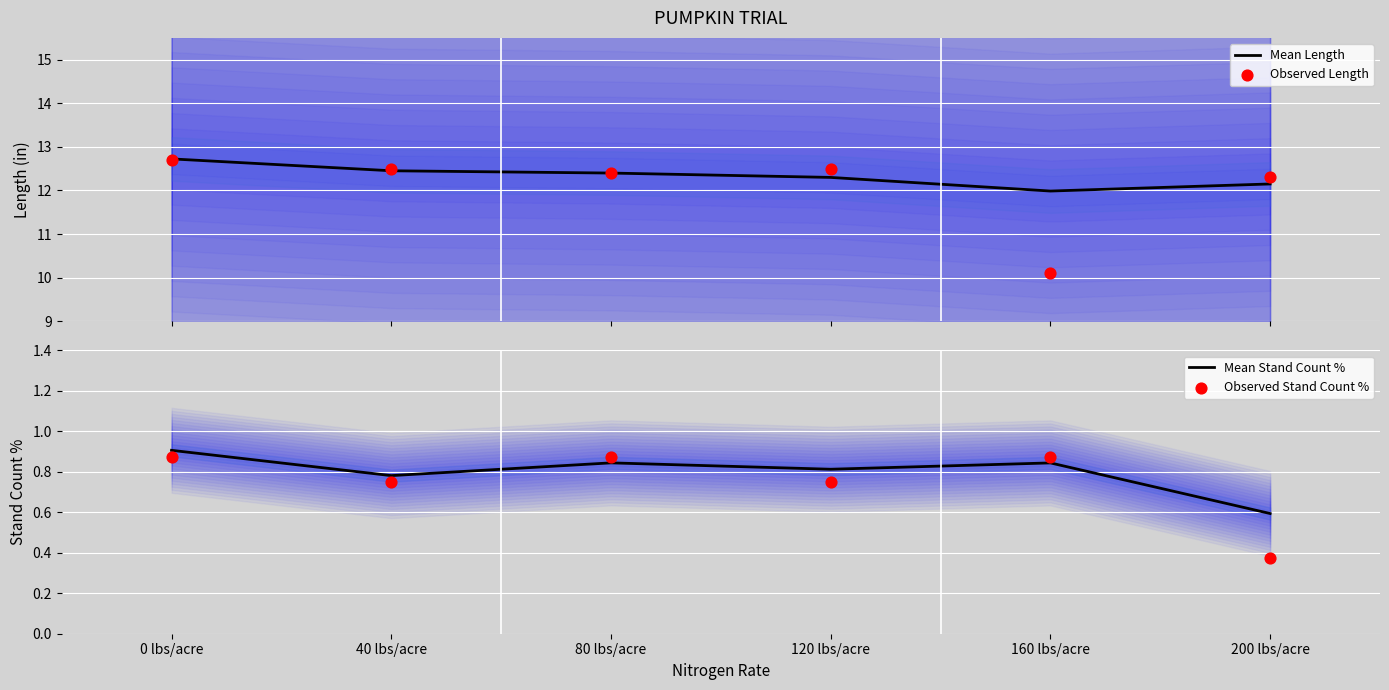

What are all the series names shown in the legend?

Mean Length, Observed Length, Mean Stand Count %, Observed Stand Count %